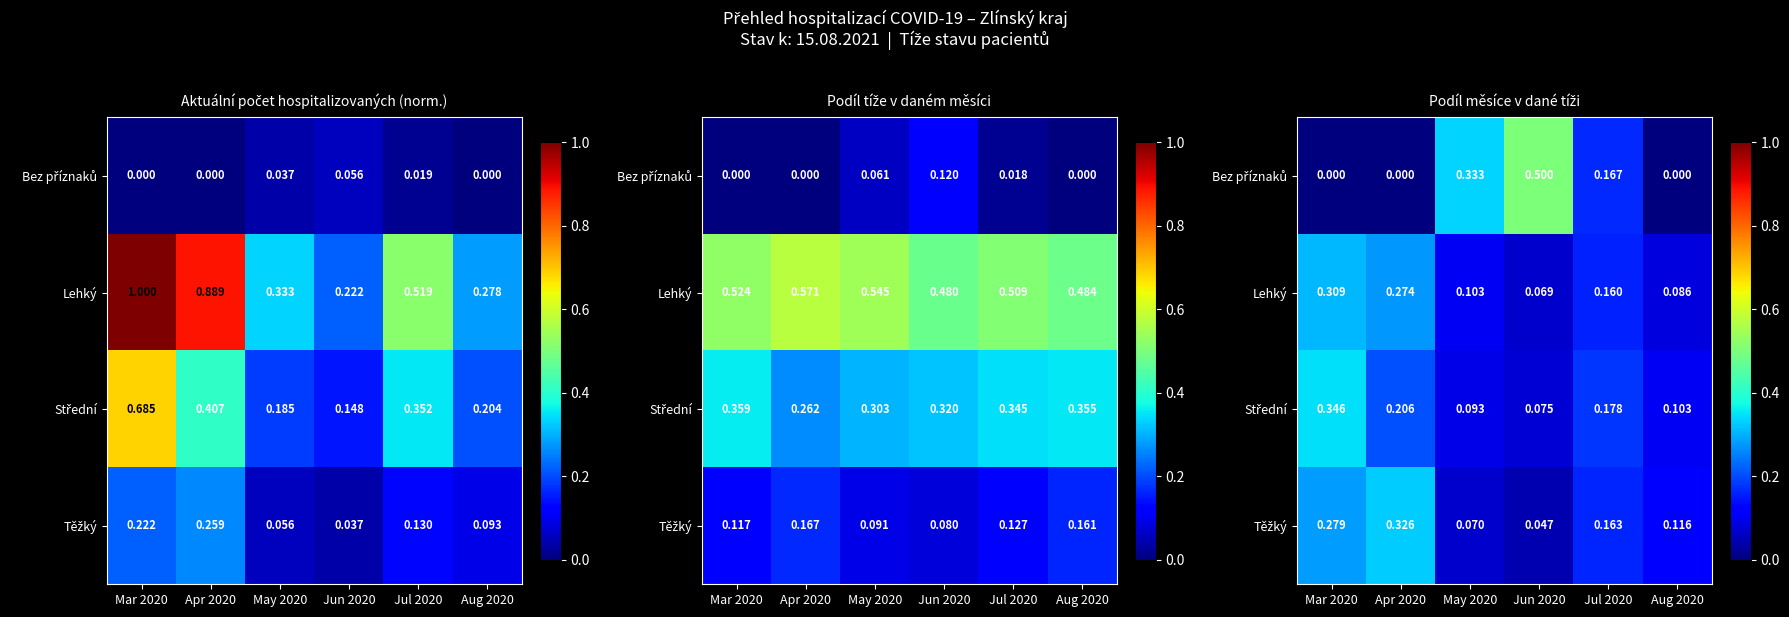

How many values in Bez příznaků are above zero?

3